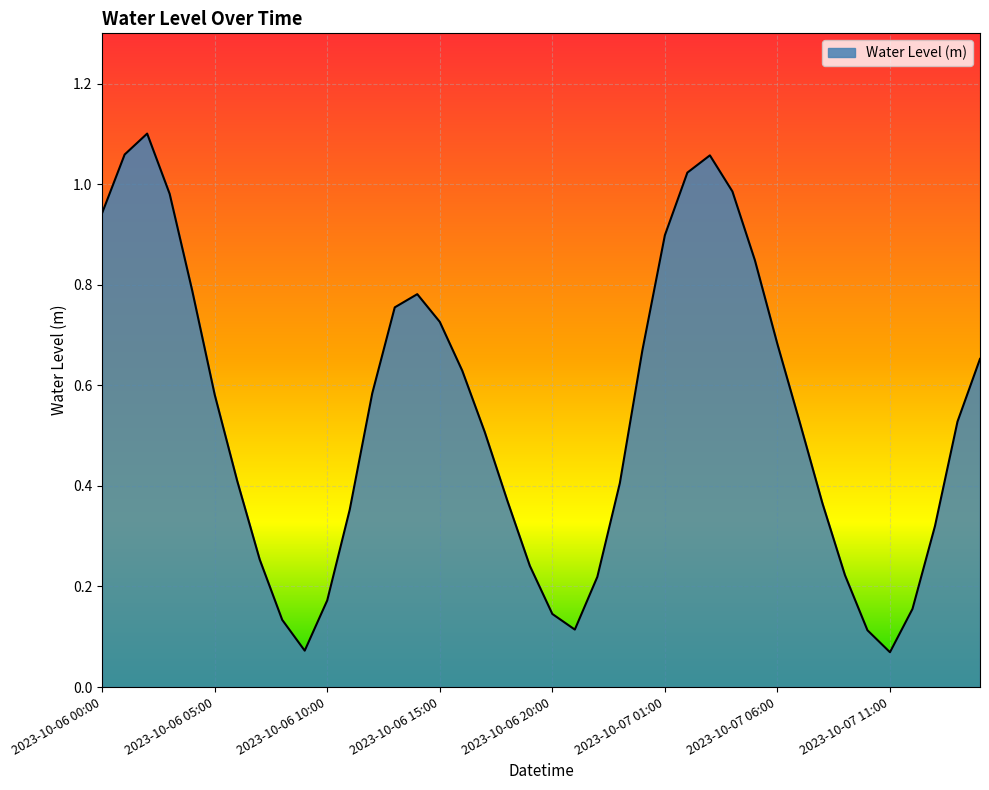

What is the average value?

0.5